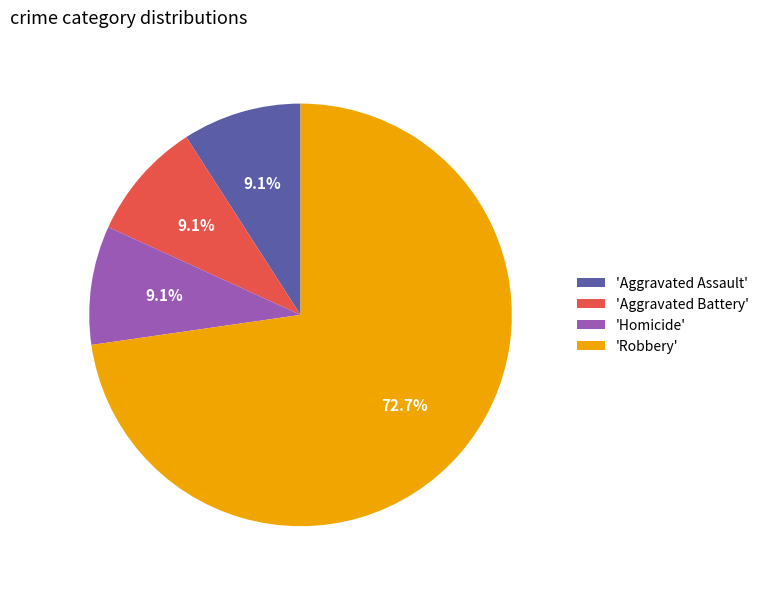

Combined, what portion of the pie is 'Aggravated Assault' and 'Aggravated Battery'?

18.2%